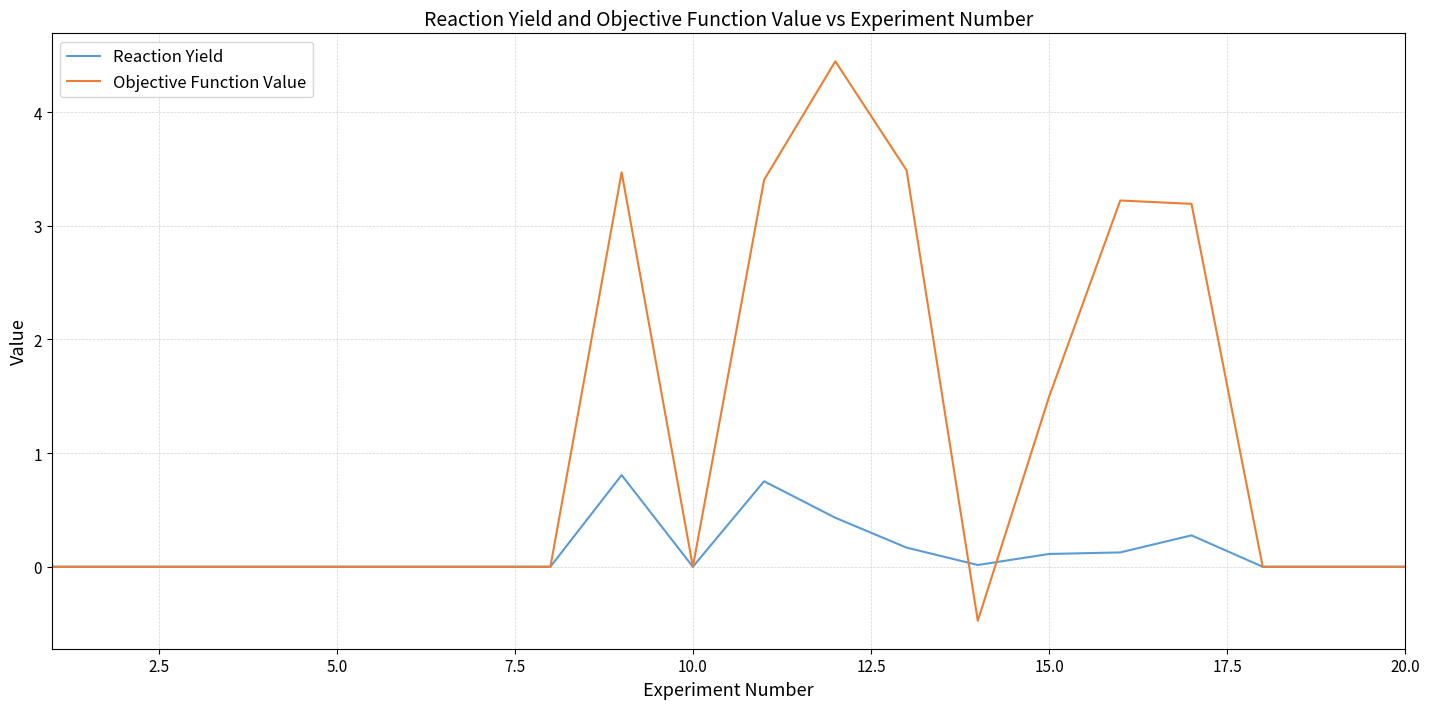

What is the smallest value displayed?

-0.5